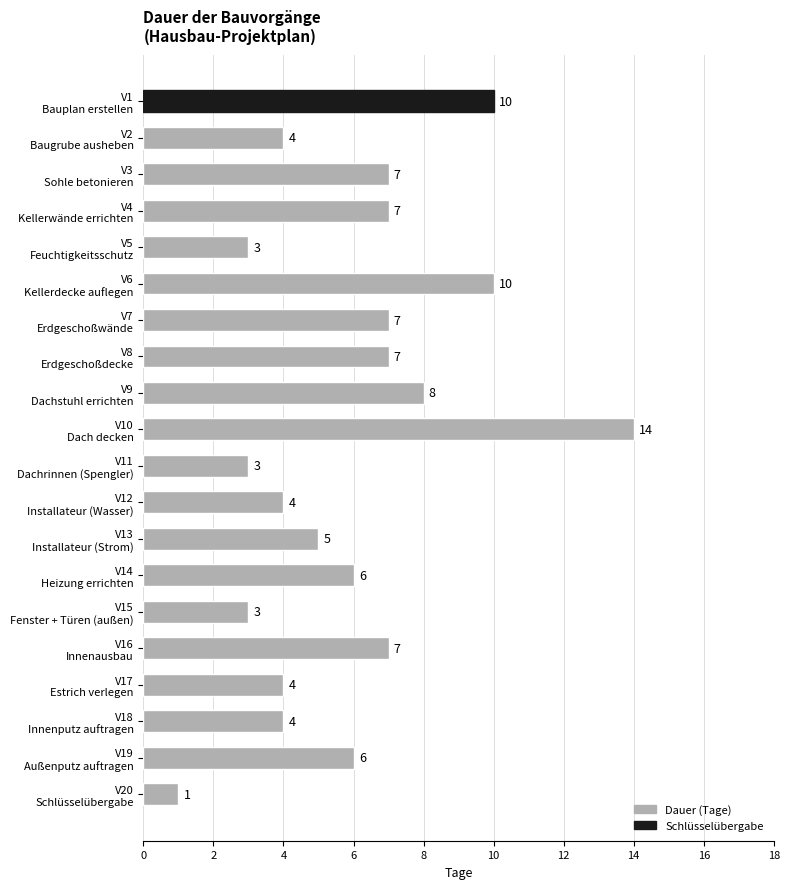

What is the average value?

6